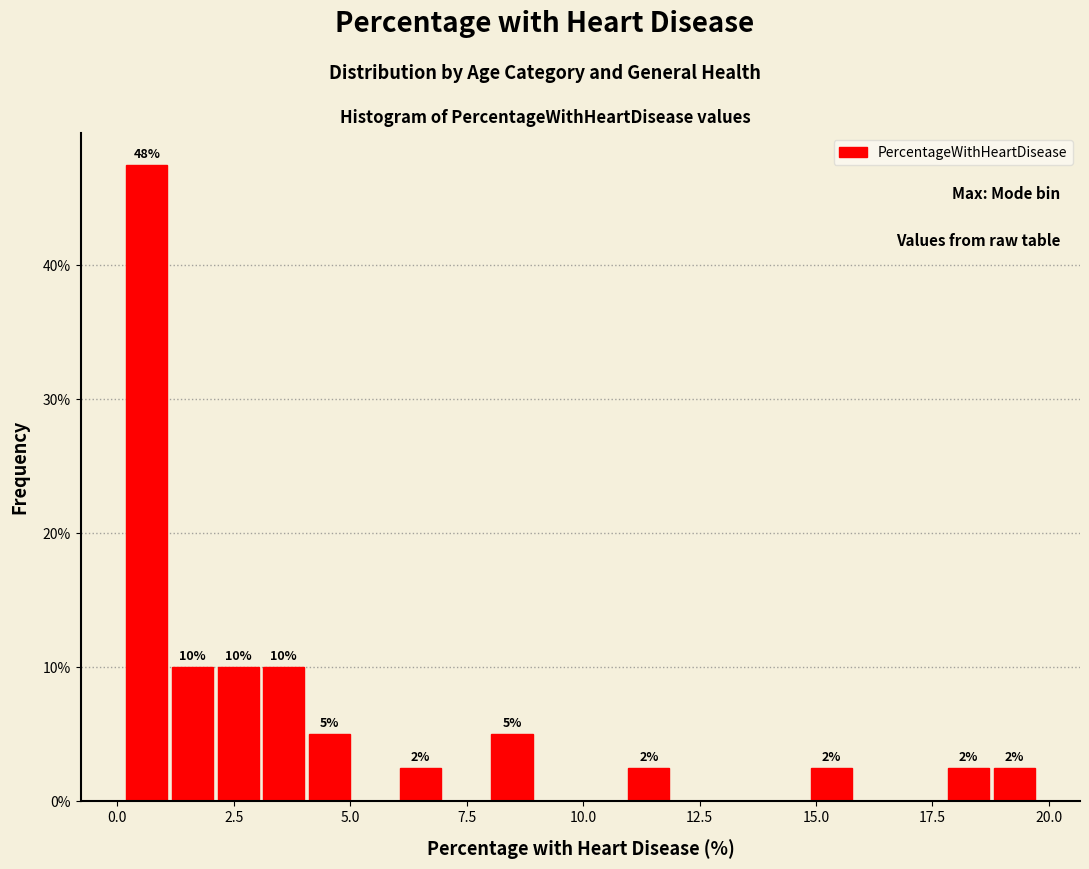

Around what value on the x-axis is the tallest bar? Give the approximate position of its centre, as read against the axis.

0.5